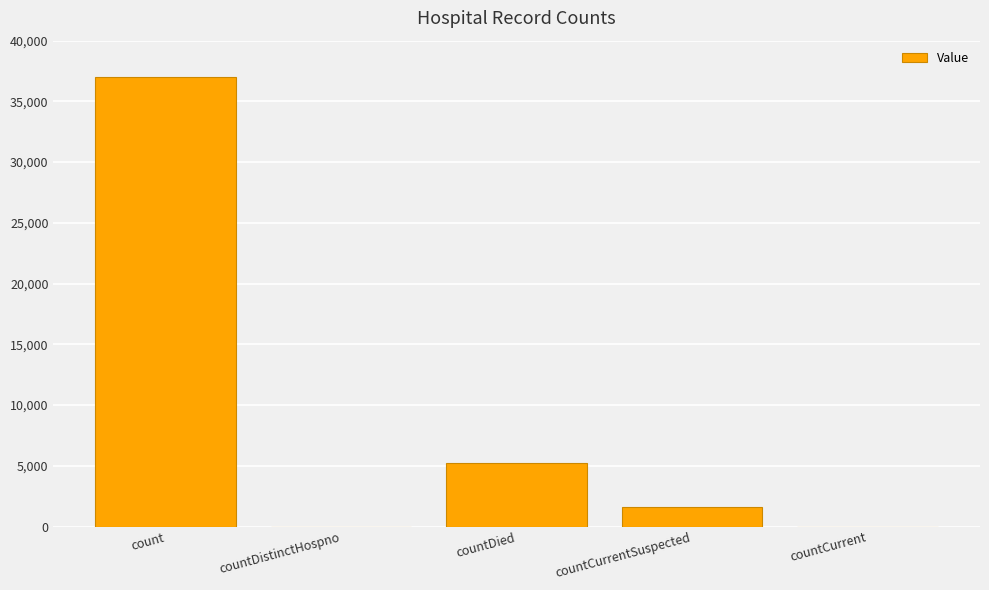

Reading left to right, transcribe all the data shown in this chart.

37010	0	5263	1635	0